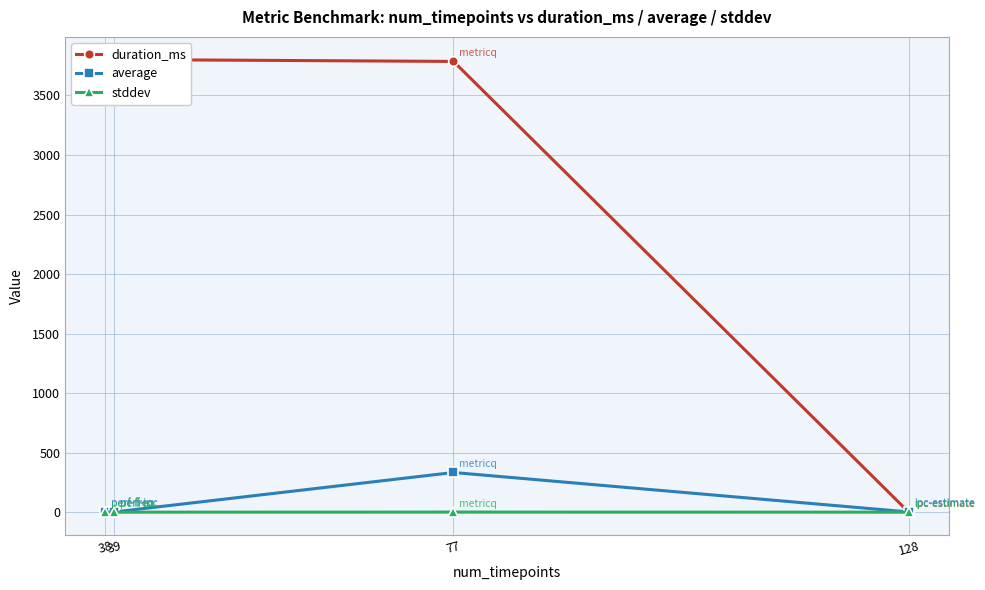

At which category does average reach its first local peak?

77